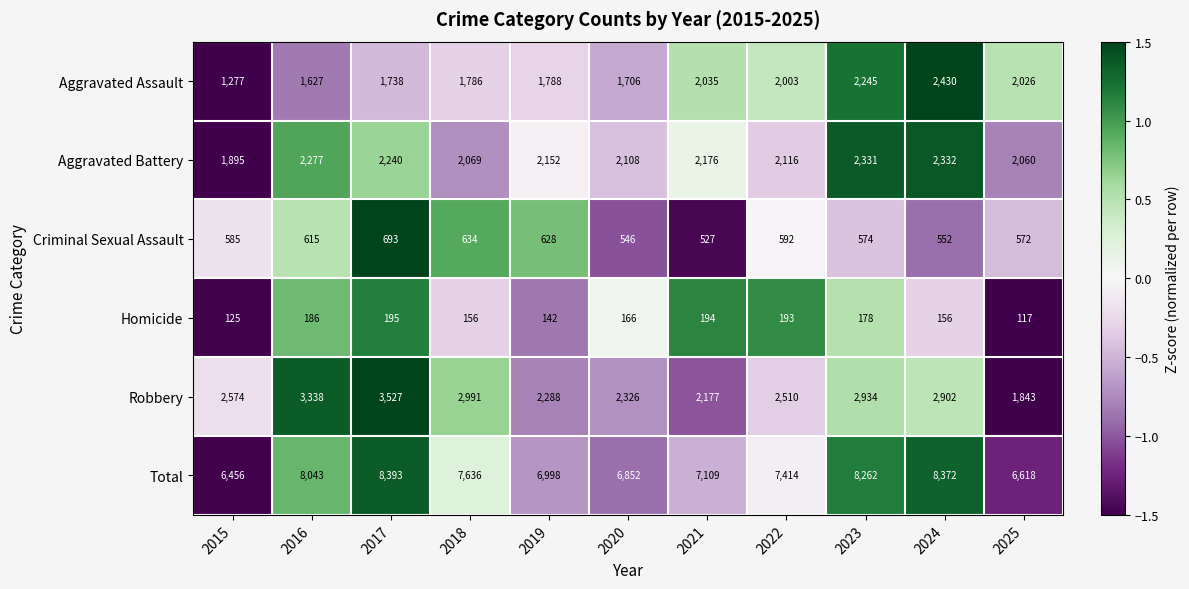

What is the maximum value shown in the chart?

8393